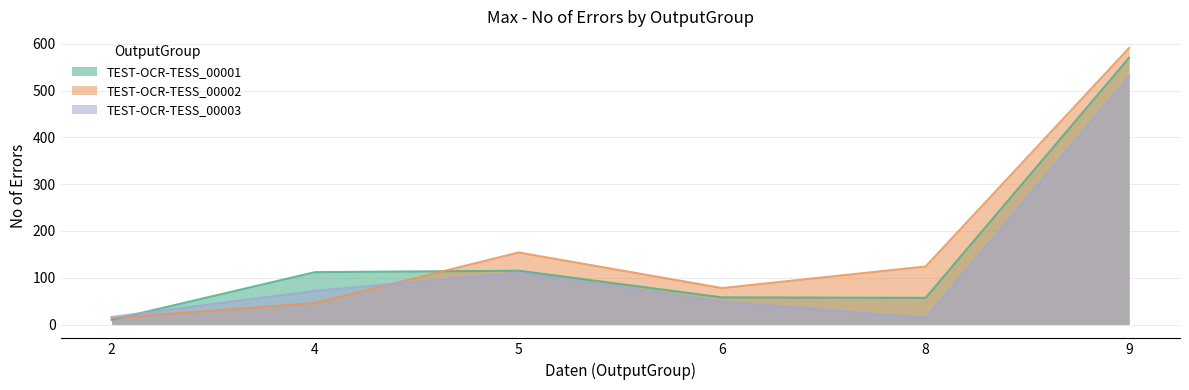

Rank the series by their average value, from highest to lowest.

TEST-OCR-TESS_00002, TEST-OCR-TESS_00001, TEST-OCR-TESS_00003